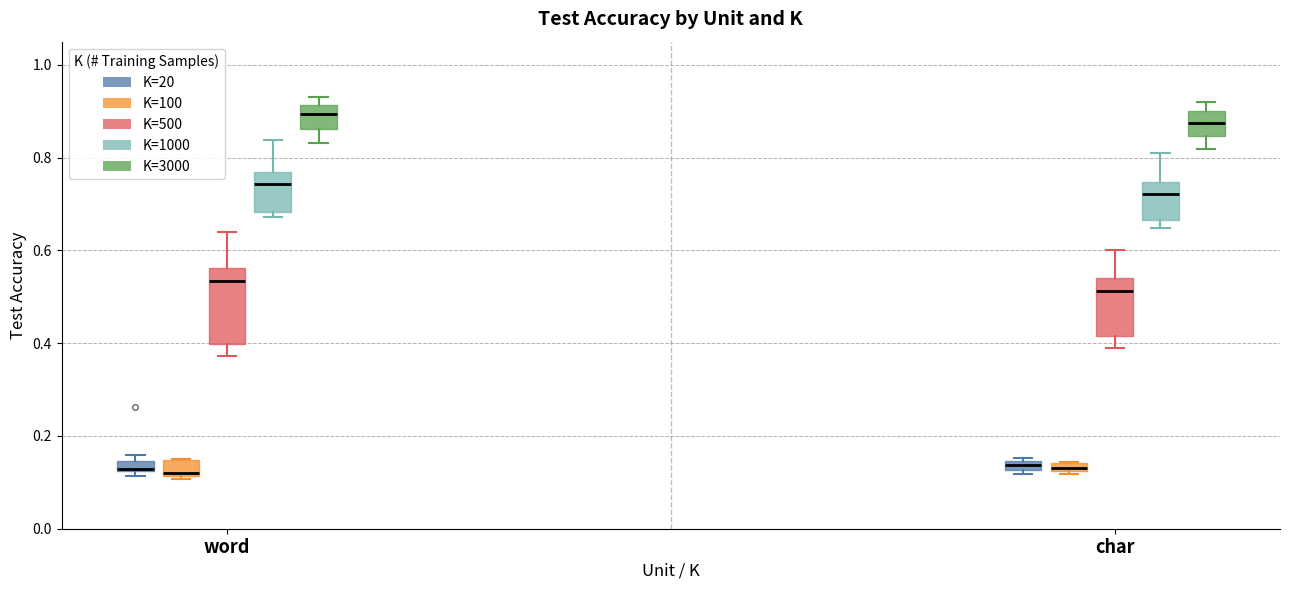

Where does the upper whisker of the box for char (K=1000) end on the y-axis? The values are not printed on the chart, so give them approximately, as read against the axis.

0.82